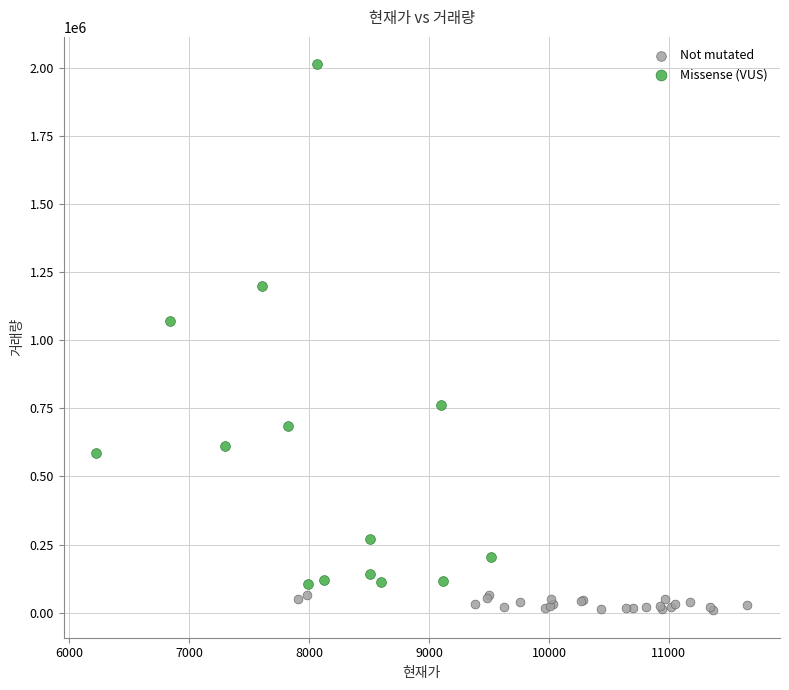

Which series has the largest Y range (max minus min)?

Missense (VUS)